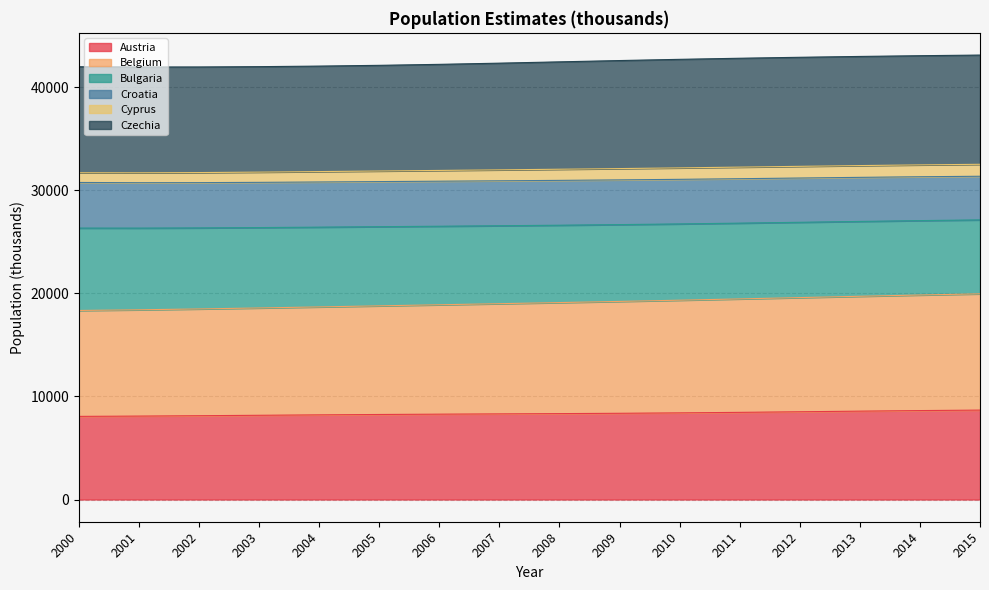

Is it true that Austria equals 4684.4 at 2000?

False